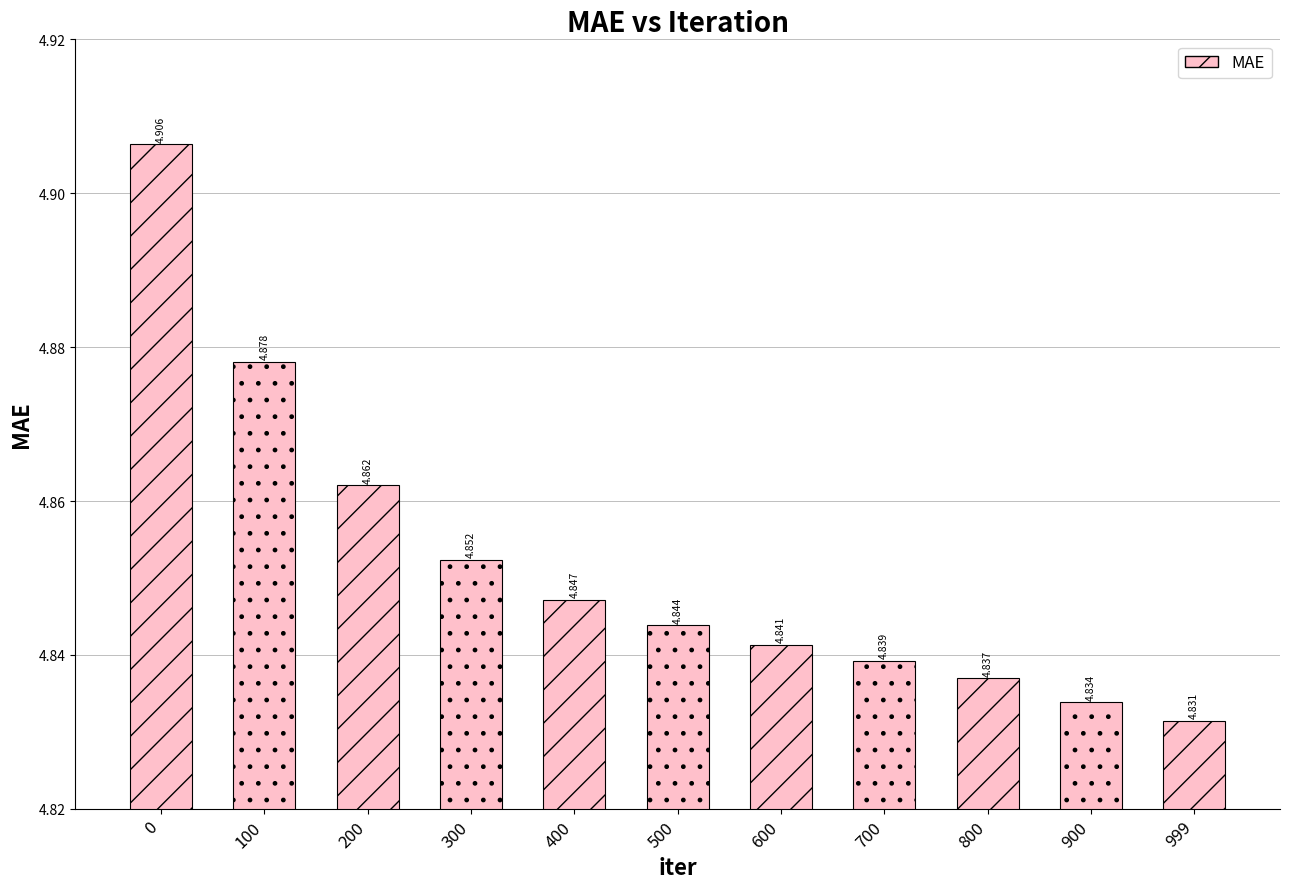

List the labels in order of value, smallest first.

999, 900, 800, 700, 600, 500, 400, 300, 200, 100, 0